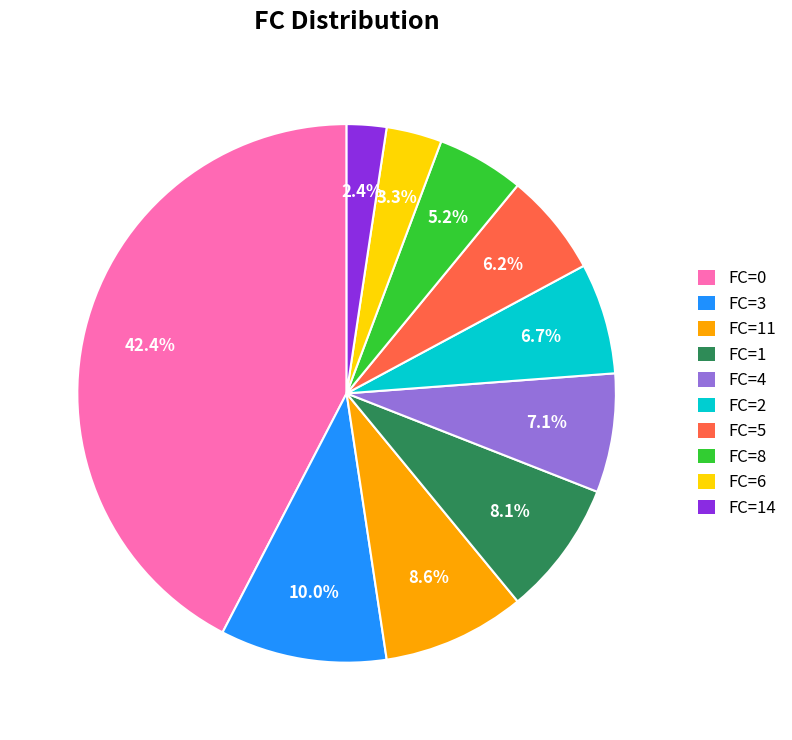

Which category has the smallest portion of the pie?

FC=14